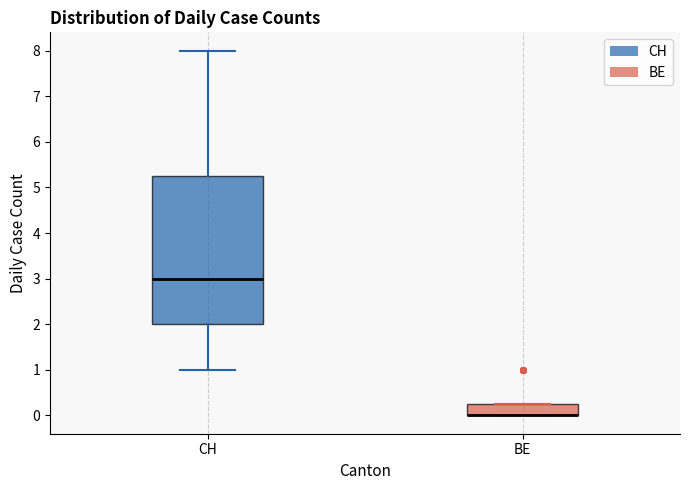

Reading left to right, read every box against the y-axis: the position of its median line, the range the box covers, and the ends of its whiskers. The values are not printed on the chart, so give them approximately, as read against the axis.

CH: median 3.0, box 2.0 to 5.3, whiskers 1.0 to 8.0
BE: median 0.0 (drawn on the box's lower edge), box 0.0 to 0.3, whiskers 0.0 to 0.3